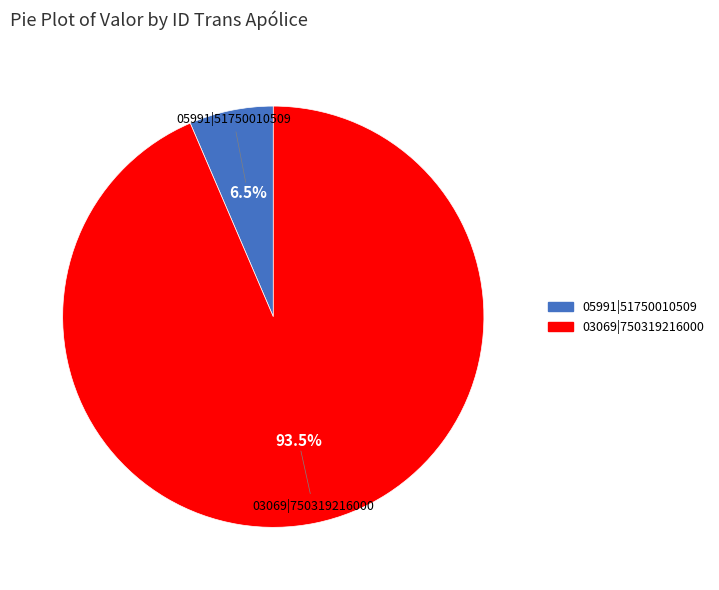

Count the number of slices in the pie.

2